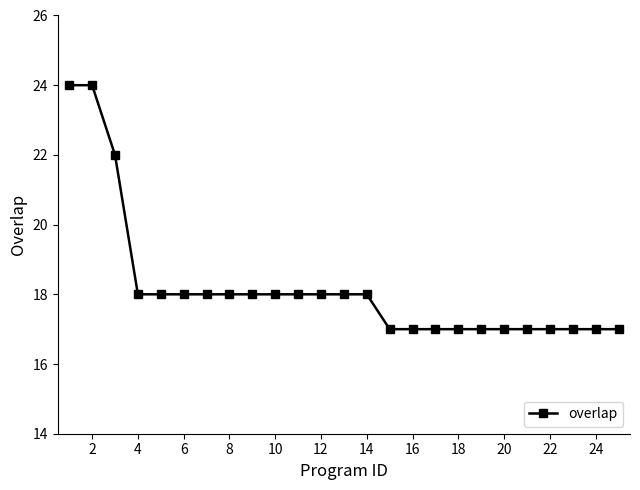

What is the difference between the maximum and minimum values?

7